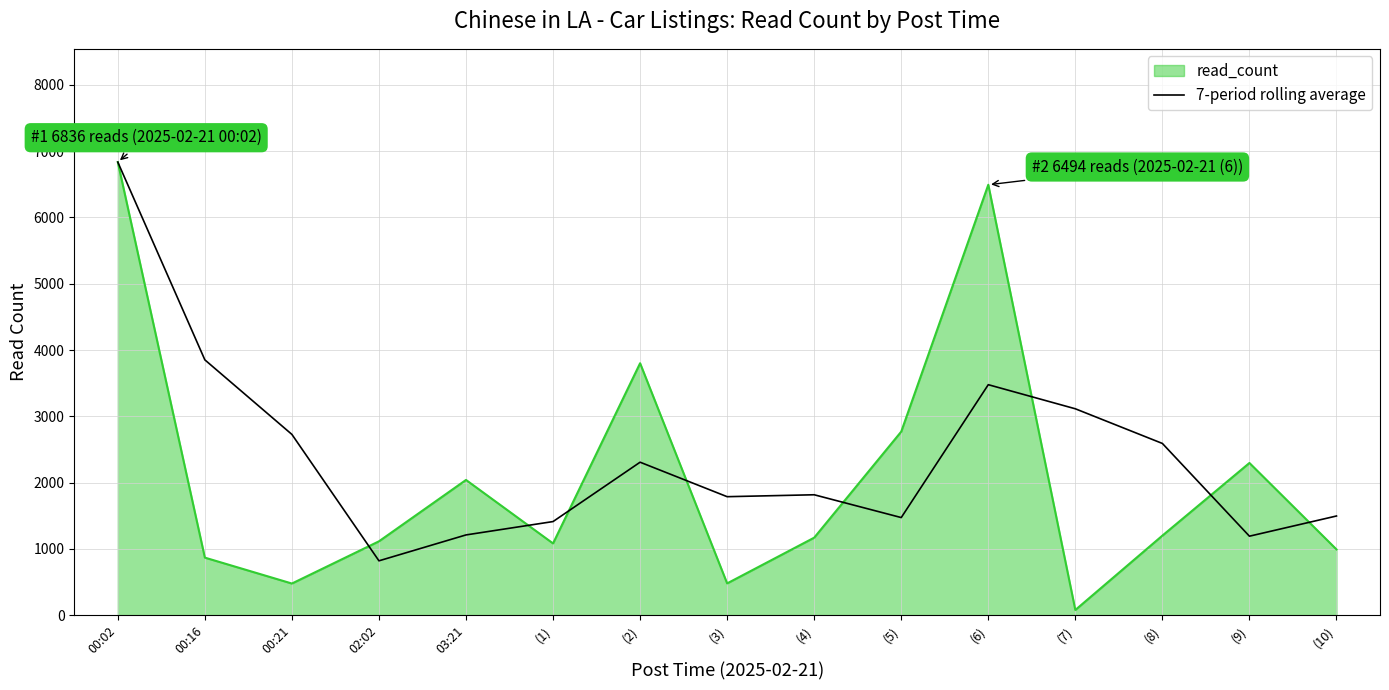

Which category has the highest value across all series?

00:02